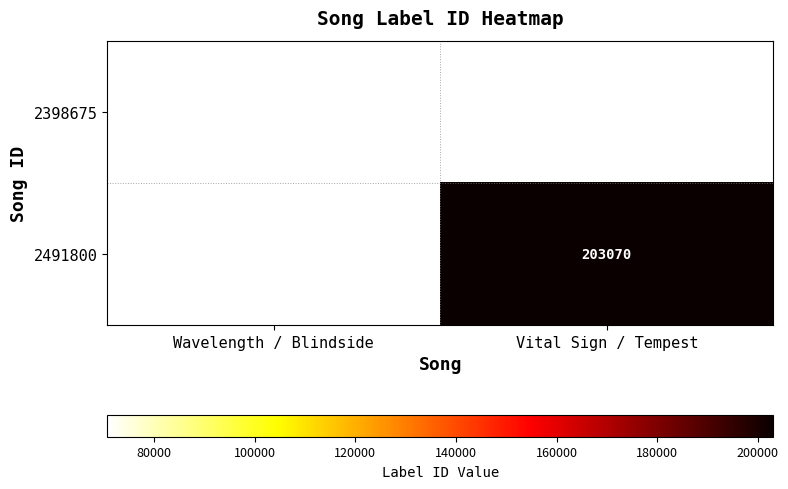

The 2491800 series shows 203070 at Vital Sign / Tempest. True or false?

True